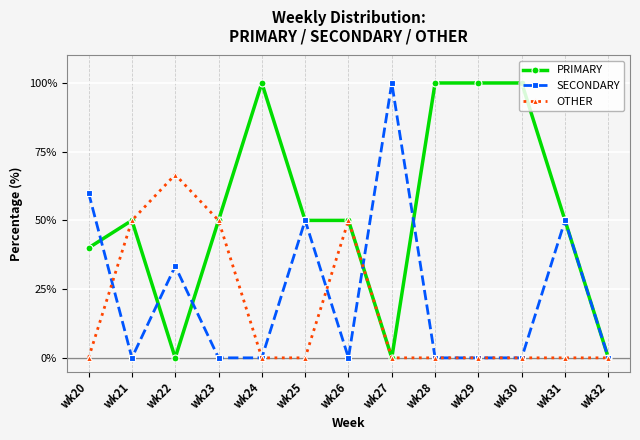

Reading left to right, extract all data points from this chart.

PRIMARY: wk20=40.0	wk21=50.0	wk22=0.0	wk23=50.0	wk24=100.0	wk25=50.0	wk26=50.0	wk27=0.0	wk28=100.0	wk29=100.0	wk30=100.0	wk31=50.0	wk32=0.0
SECONDARY: wk20=60.0	wk21=0.0	wk22=33.3	wk23=0.0	wk24=0.0	wk25=50.0	wk26=0.0	wk27=100.0	wk28=0.0	wk29=0.0	wk30=0.0	wk31=50.0	wk32=0.0
OTHER: wk20=0.0	wk21=50.0	wk22=66.7	wk23=50.0	wk24=0.0	wk25=0.0	wk26=50.0	wk27=0.0	wk28=0.0	wk29=0.0	wk30=0.0	wk31=0.0	wk32=0.0